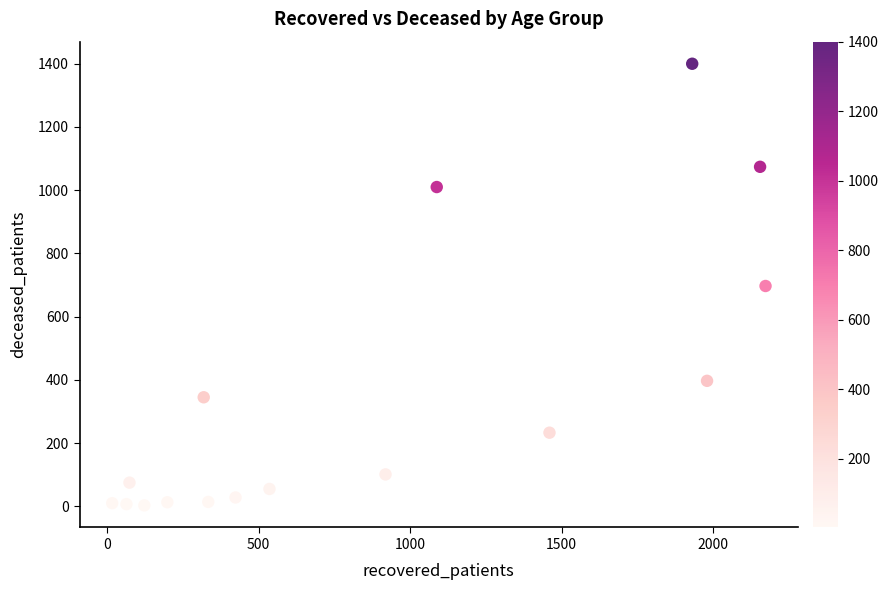

What is the range of X values (max minus min)?

2156